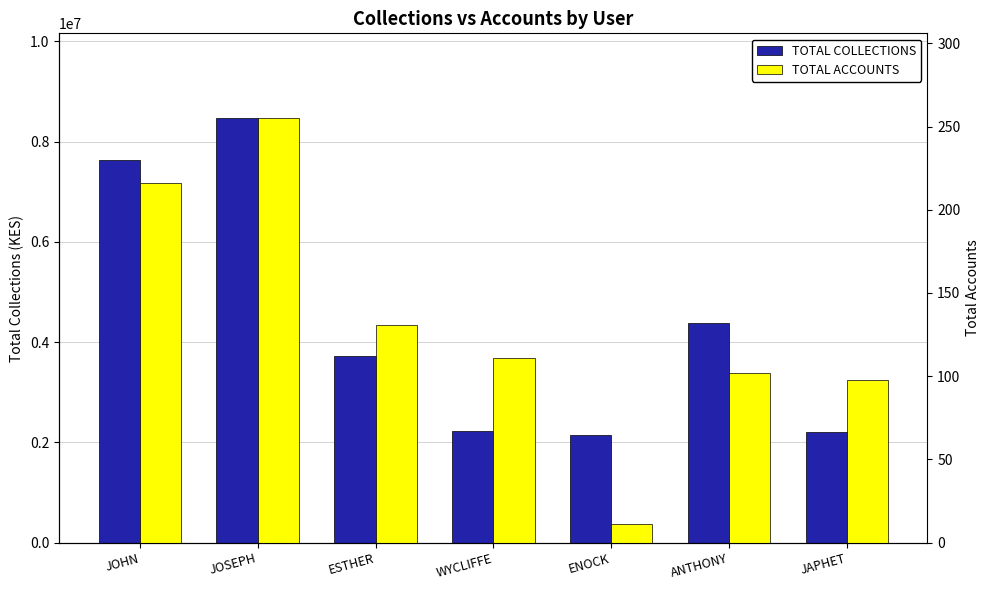

What is the total value across all series at JAPHET?

2198498.0